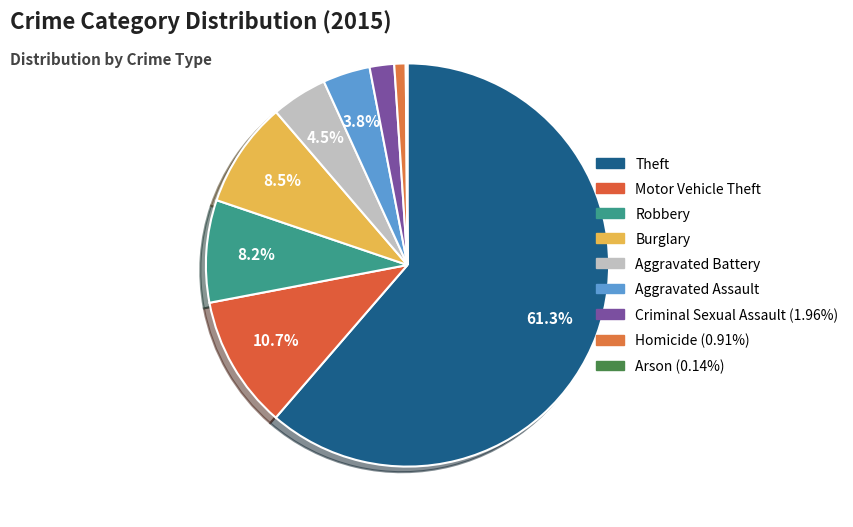

To the nearest percent, what is the average slice percentage?

11%